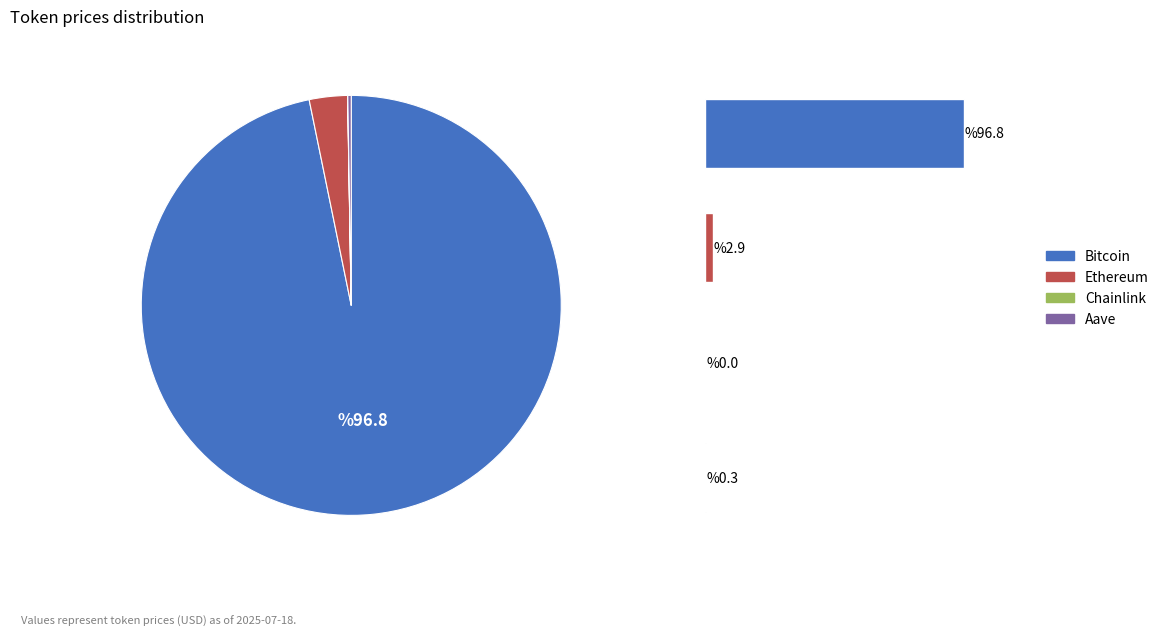

To the nearest percent, what is the average slice percentage?

25%